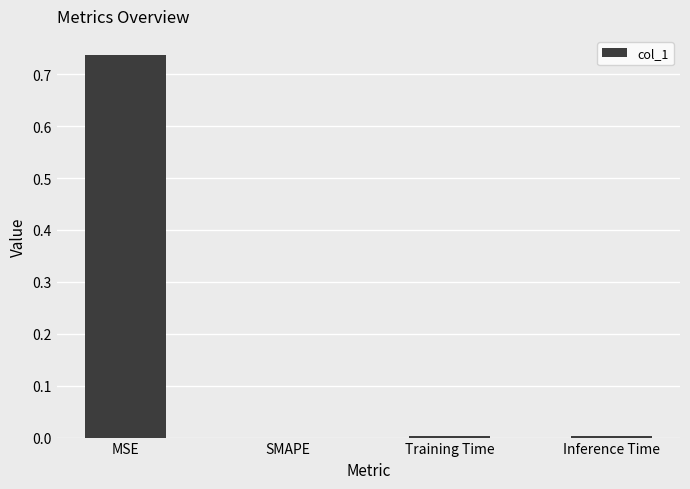

Which label corresponds to the largest value in the chart?

MSE